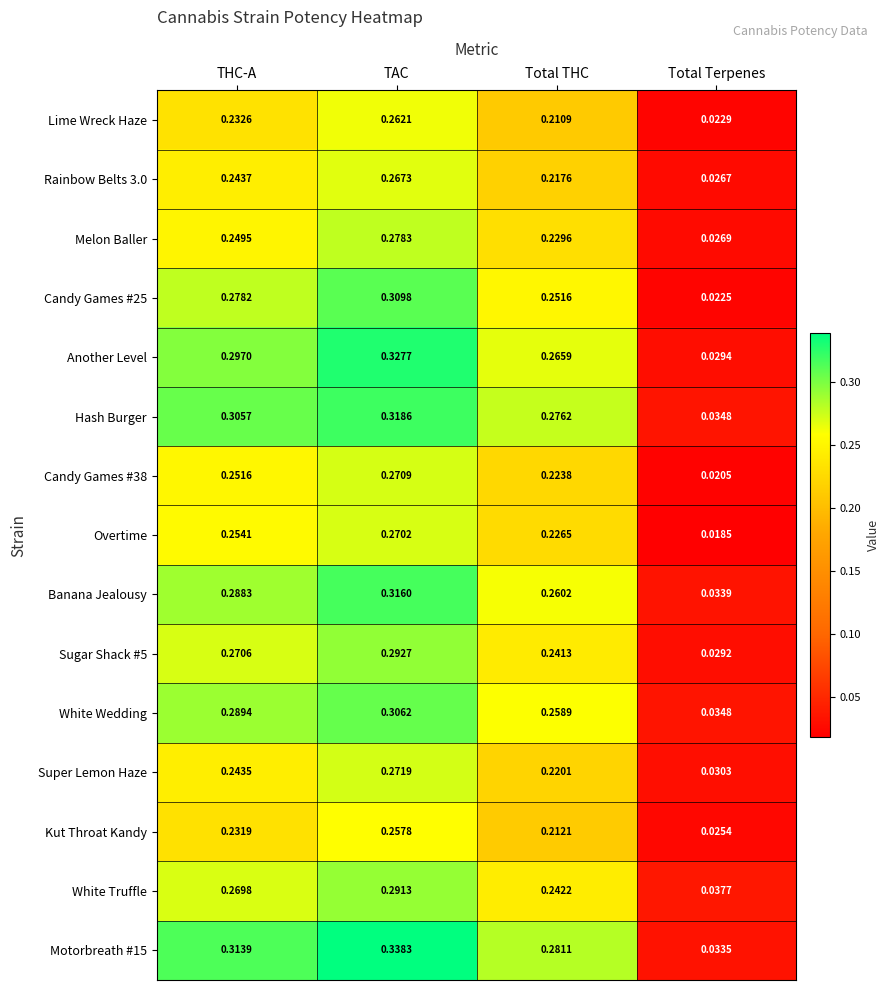

Between Total THC and Total Terpenes, which series saw the biggest shift?

Motorbreath #15